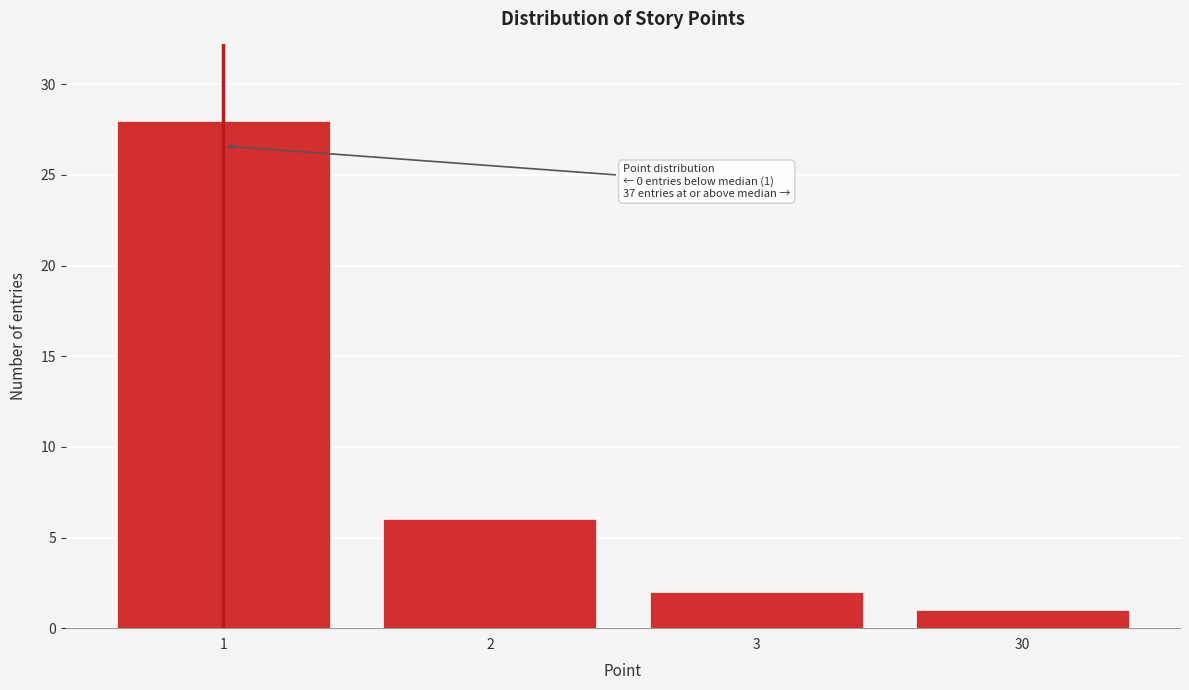

Reading right to left, what are all the values shown in this chart?

30=1	3=2	2=6	1=28